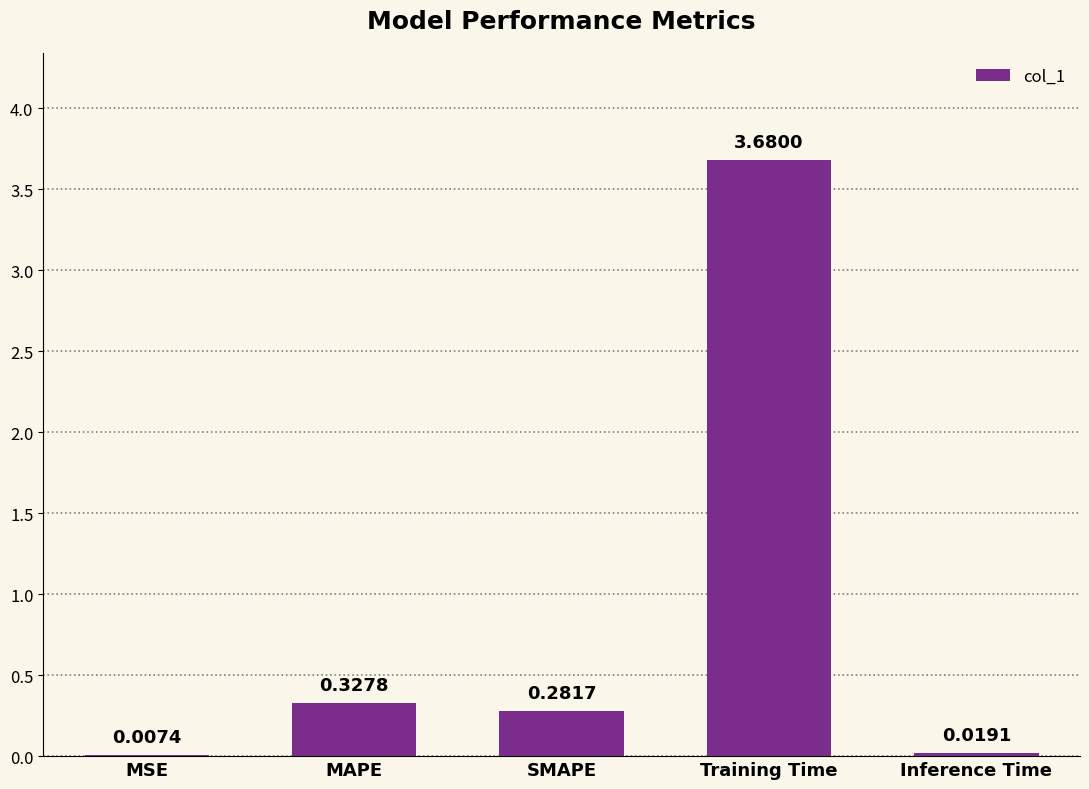

Count the number of categories in the chart.

5